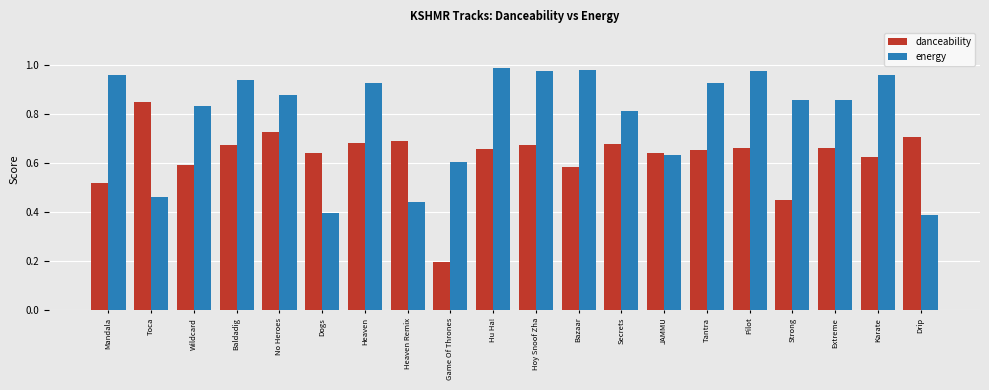

Count the danceability values in the range 0 to 1.

20